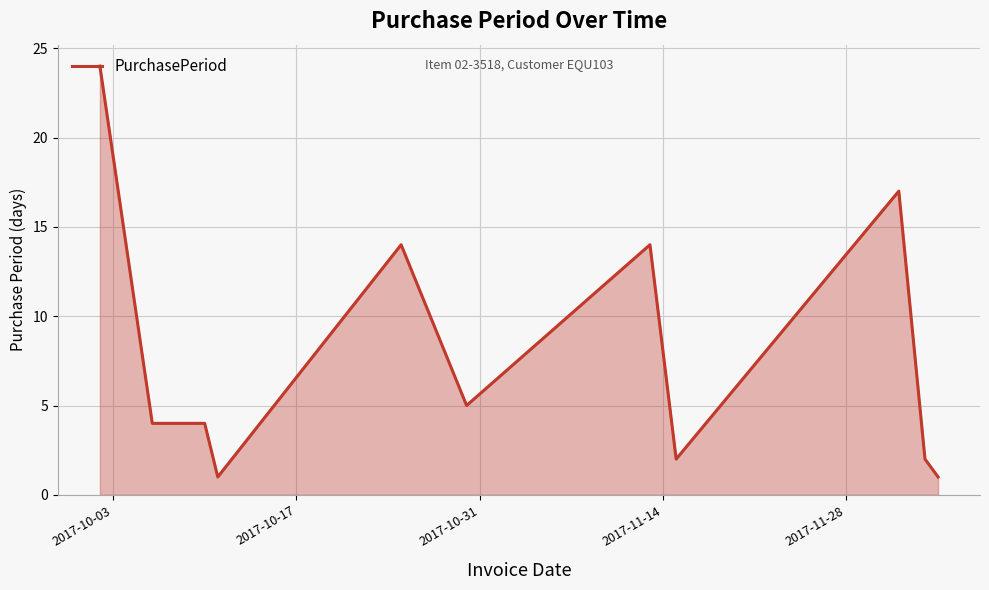

What is the difference between the maximum and minimum values?

23